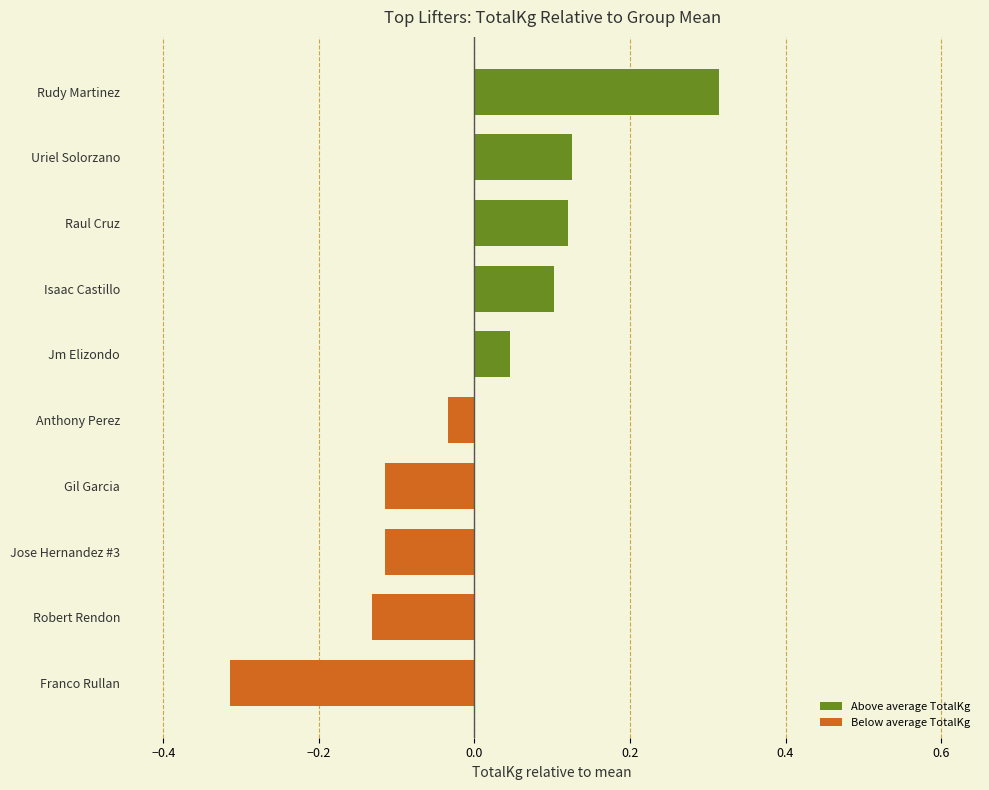

Is it true that the value at Anthony Perez is -0.1?

False